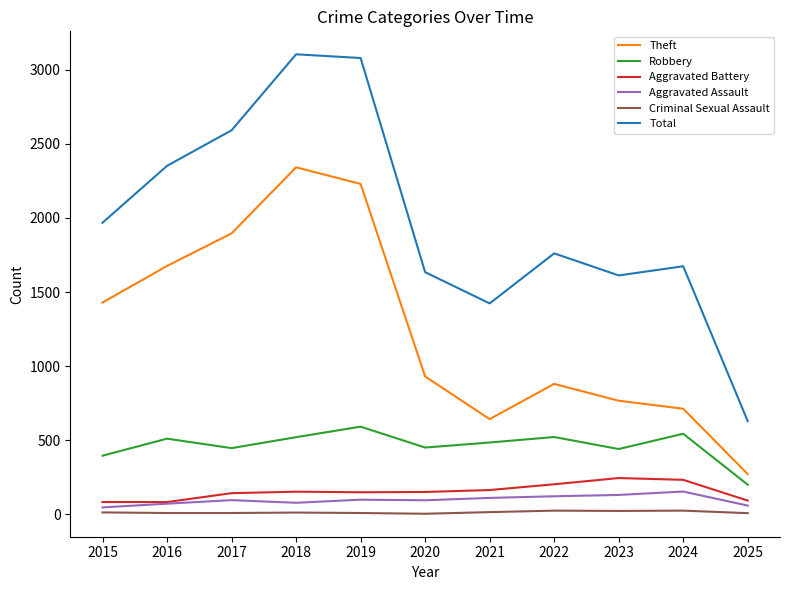

Is the value of Aggravated Assault at 2023 greater than the value of Theft at 2015?

No